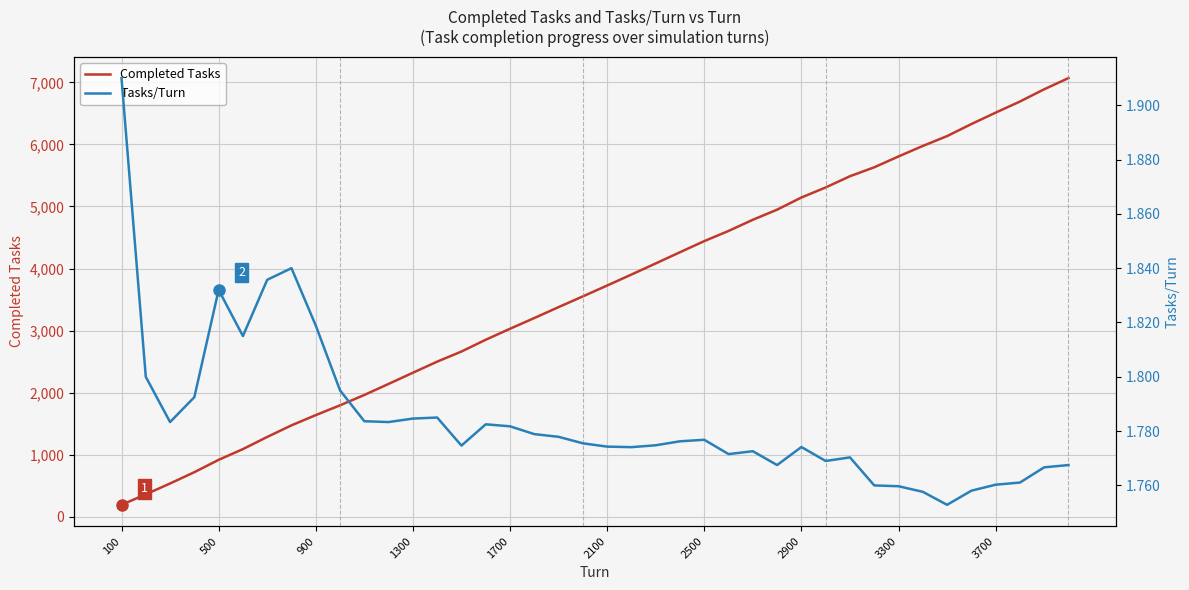

True or false: Completed Tasks has a value of 494 at 1300.

False